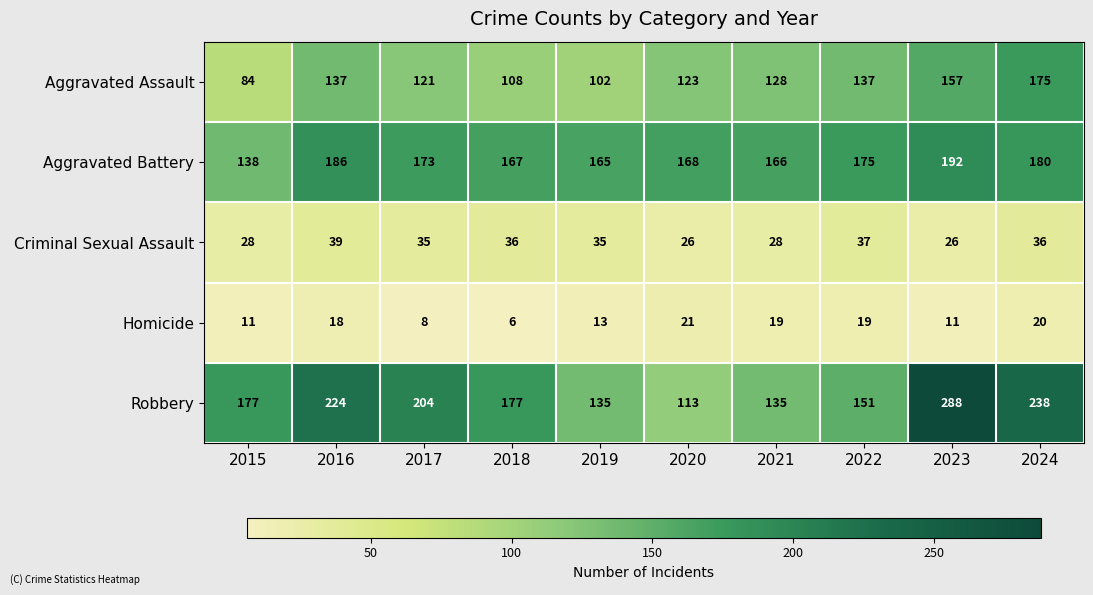

Which label corresponds to the largest value in the chart?

2023